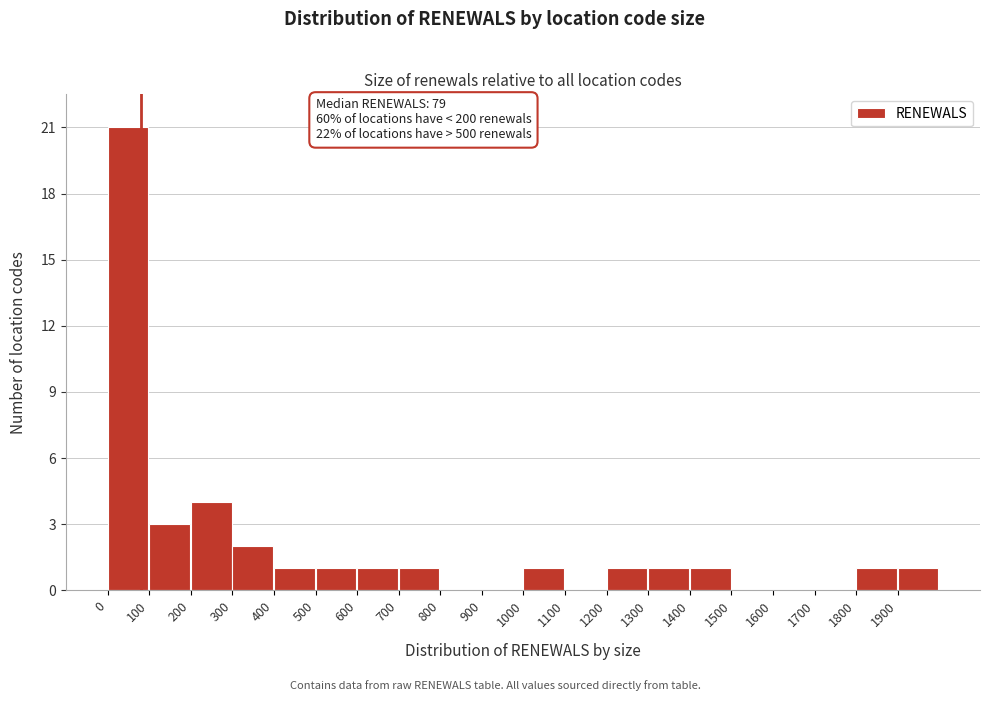

Which range on the x-axis has the tallest bar?

0 to 100